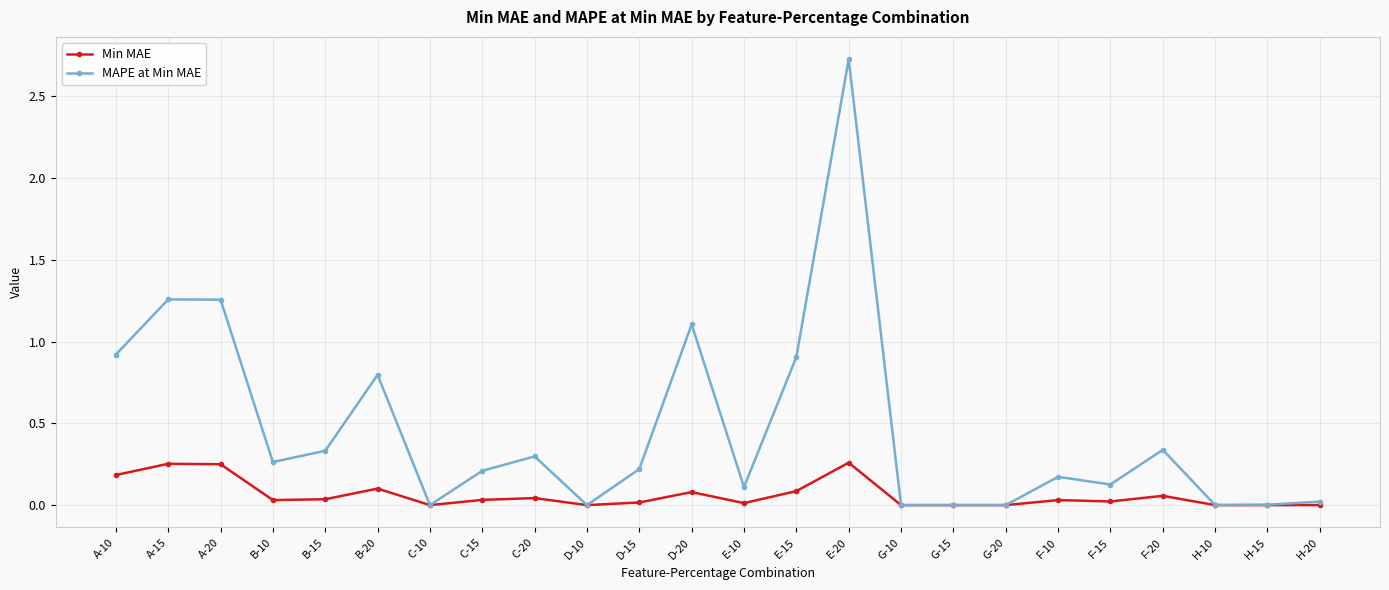

What is the label of the 6th point from the left?

B-20